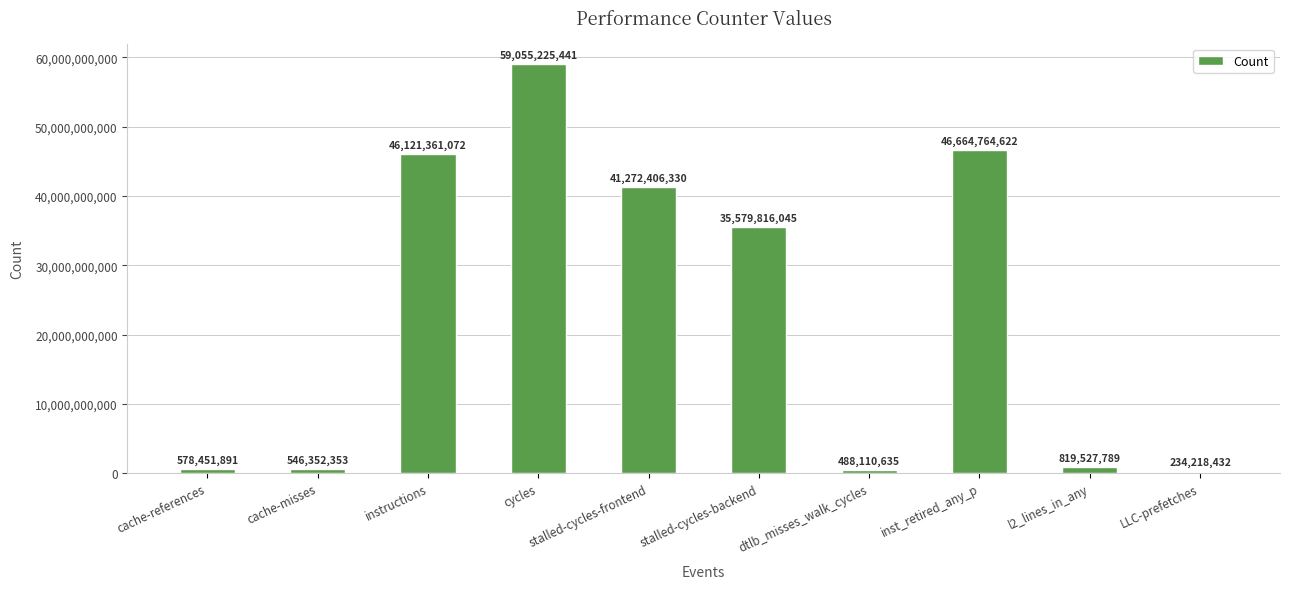

What is the smallest value displayed?

234218432